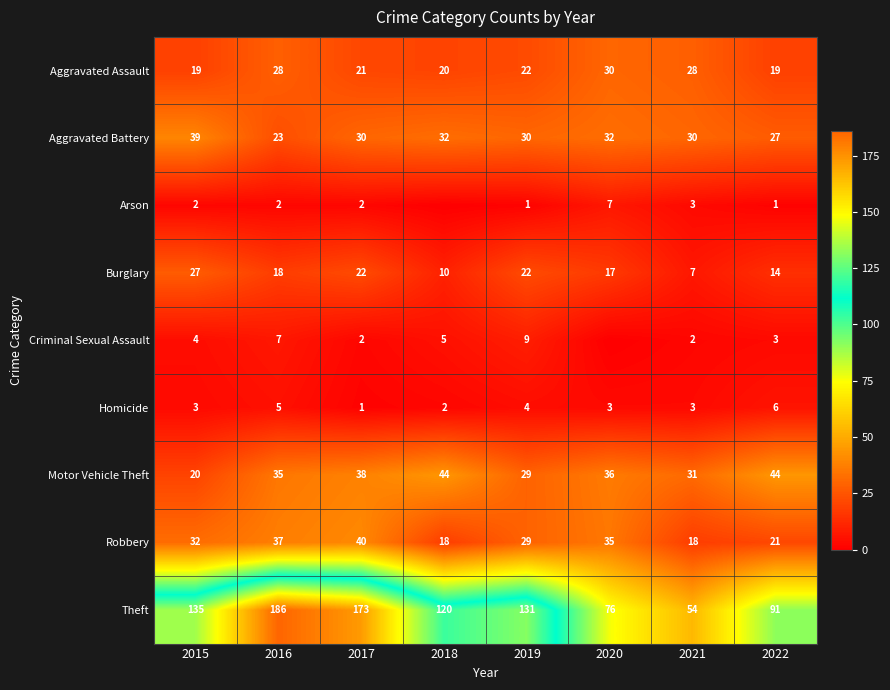

True or false: Aggravated Assault has a value of 20 at 2018.

True